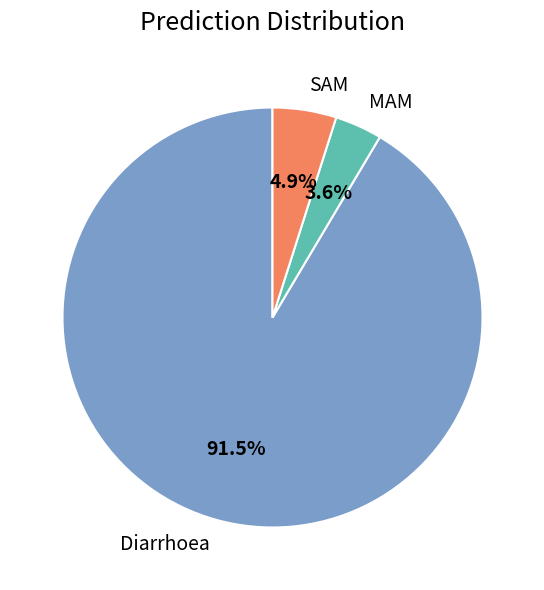

Which slice is the largest?

Diarrhoea